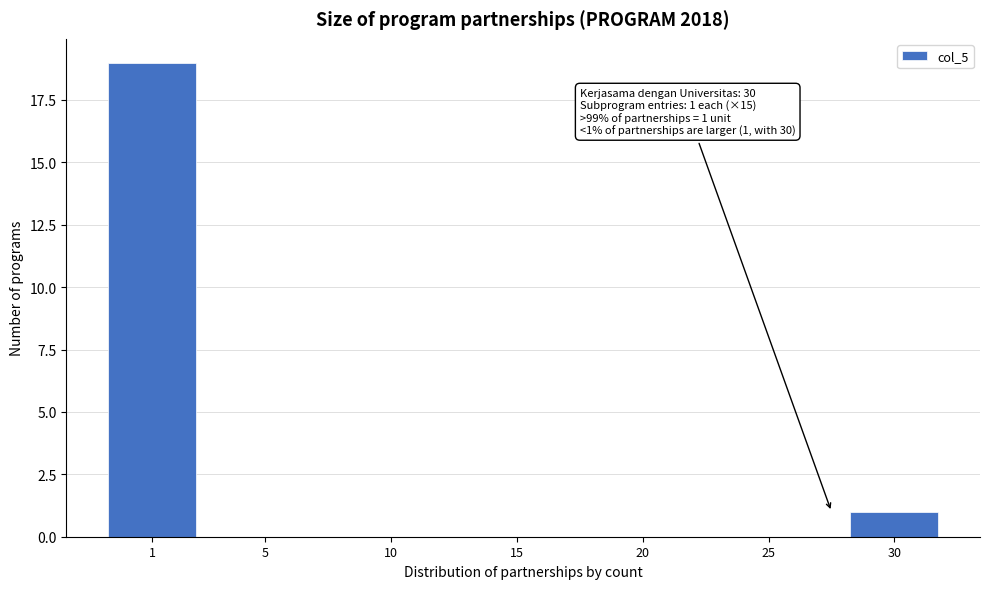

Reading left to right, what are all the values shown in this chart?

1=19	5=0	10=0	15=0	20=0	25=0	30=1